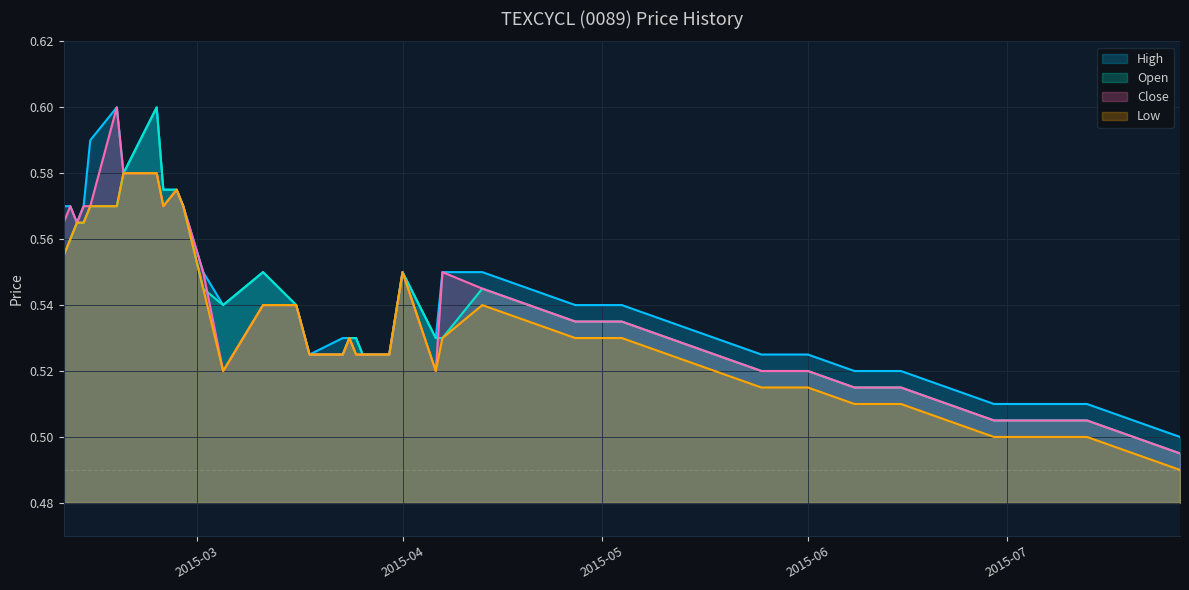

What is the label of the 28th point from the right?

2015-03-05